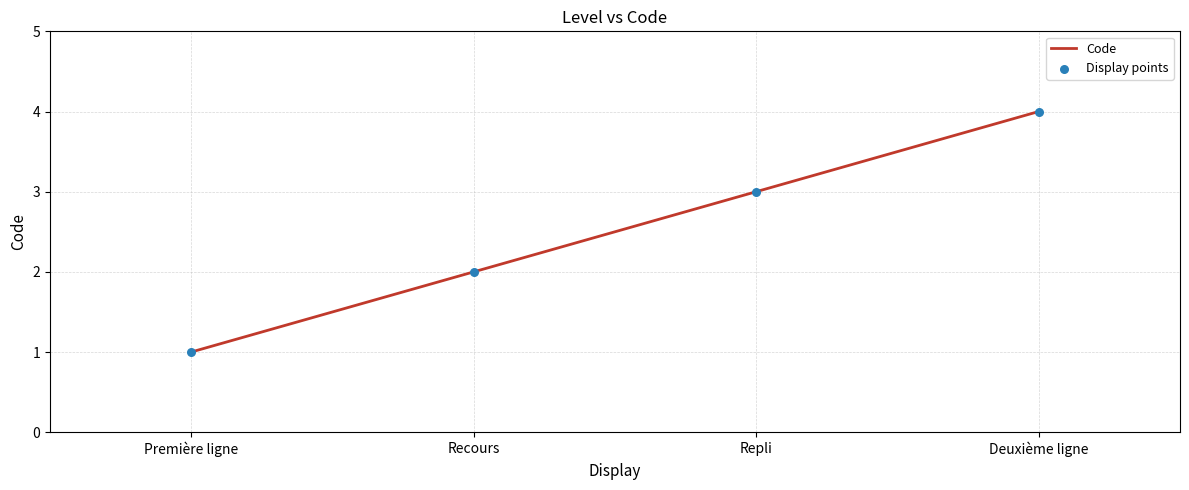

Approximately how many times larger is the value at Repli compared to Recours?

1.5